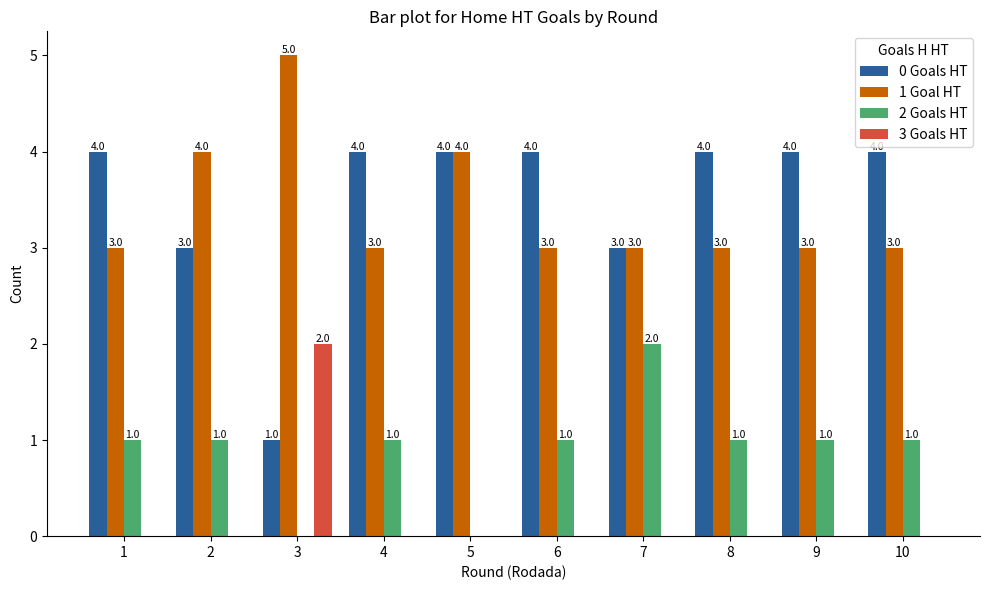

The 2 Goals HT series shows 0 at 5. True or false?

True